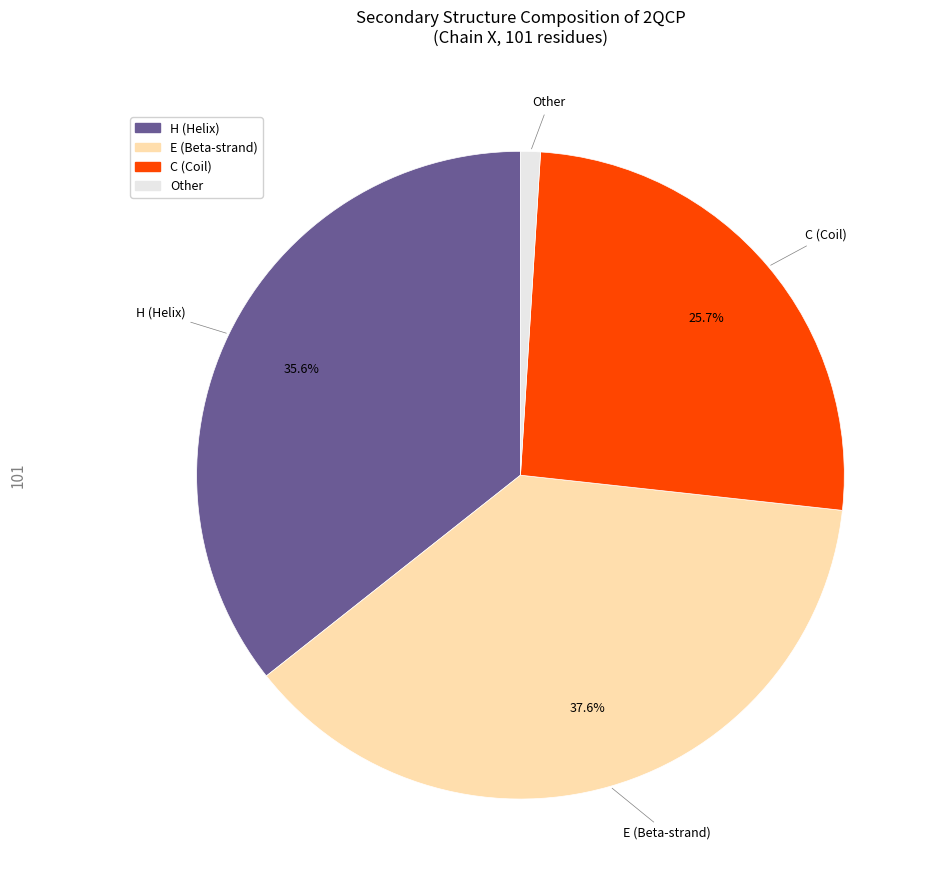

To the nearest percent, what is the average slice percentage?

25%